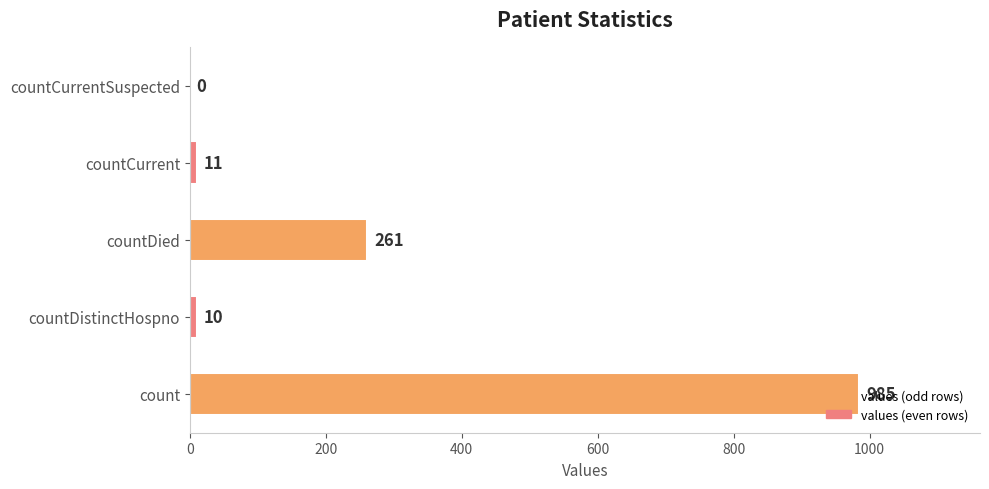

Approximately how many times larger is the value at count compared to countDied?

3.8